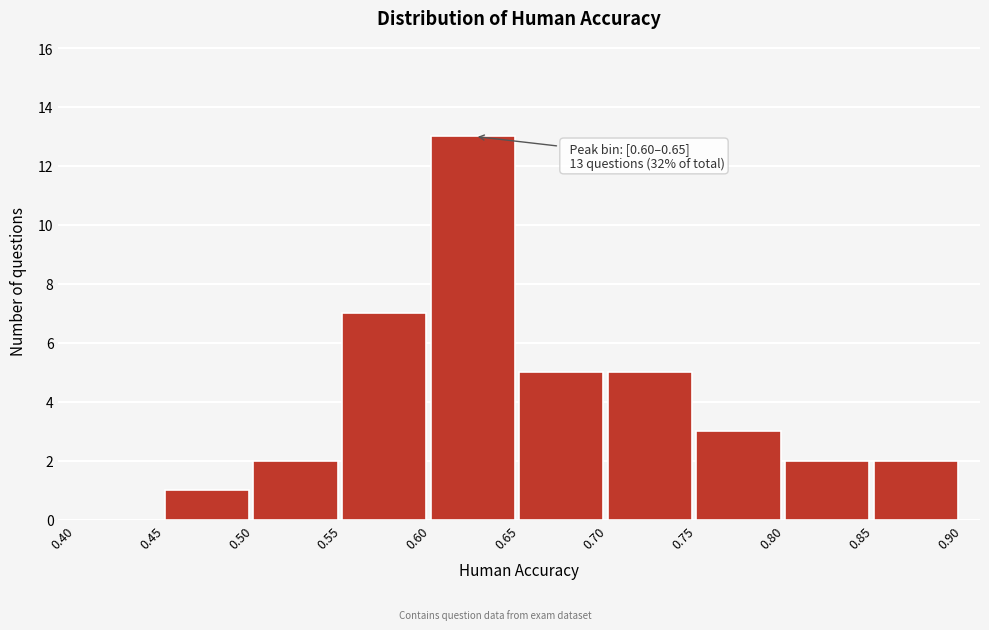

Which range on the x-axis has the tallest bar?

0.60 to 0.65